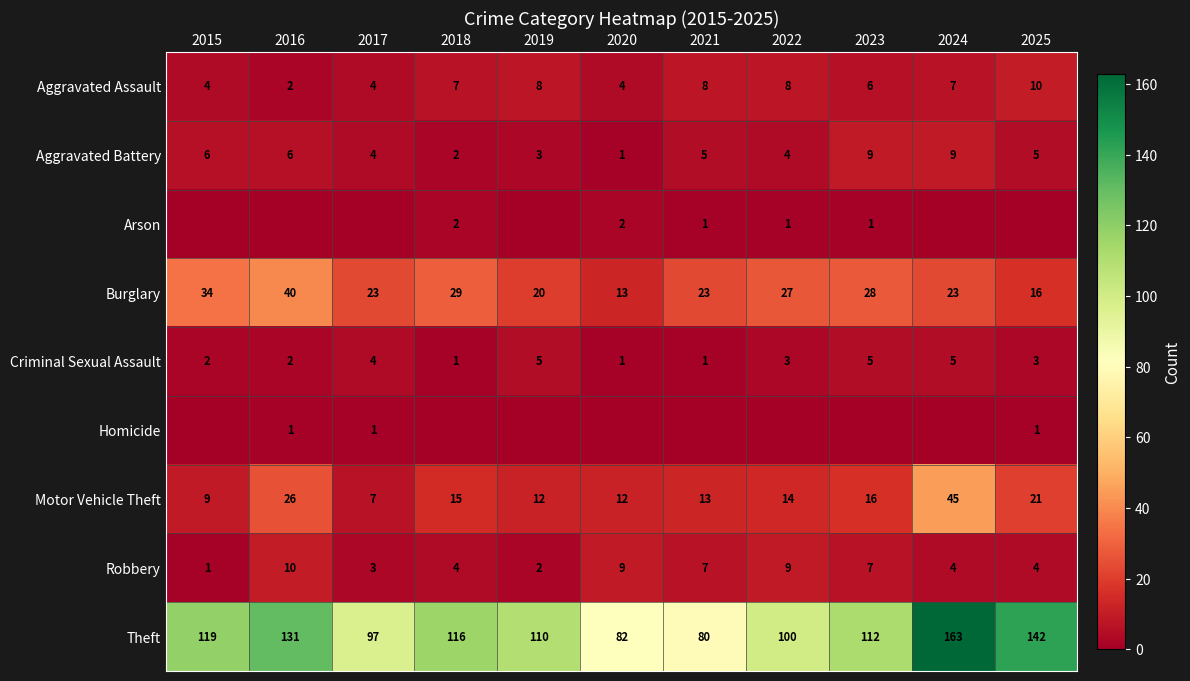

The Theft series shows 72 at 2019. True or false?

False